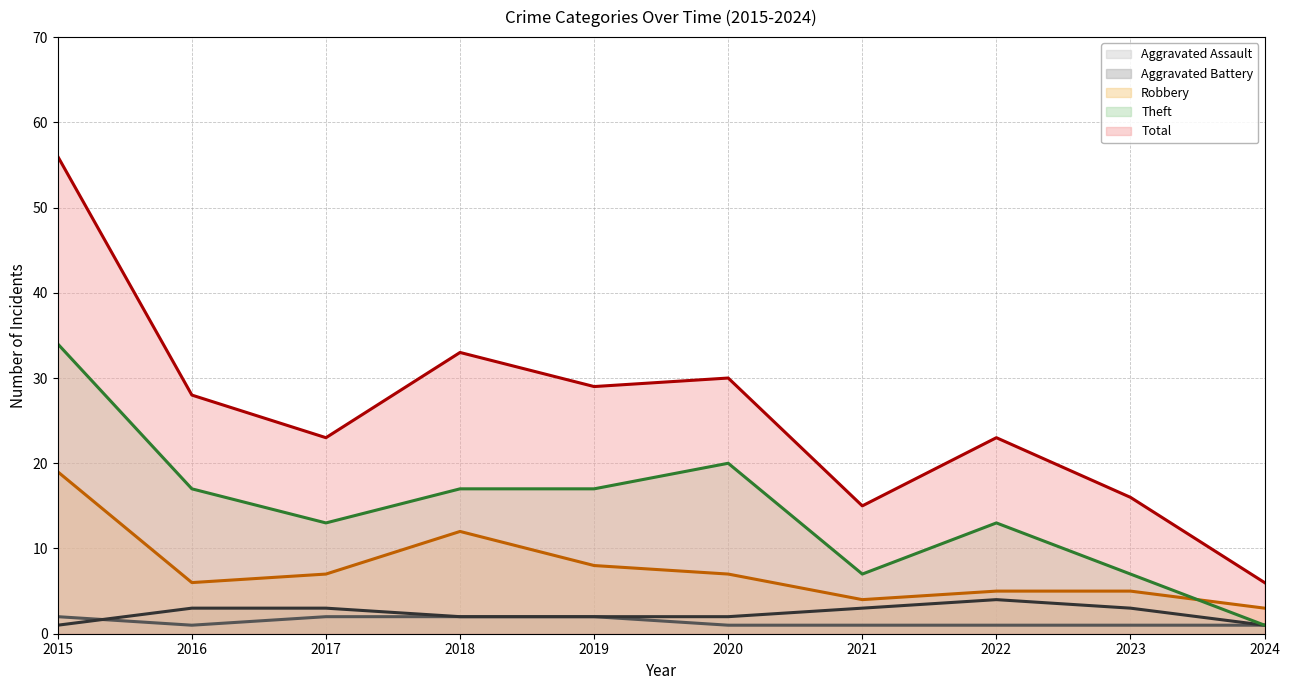

At which category is the sum across all series the highest?

2015